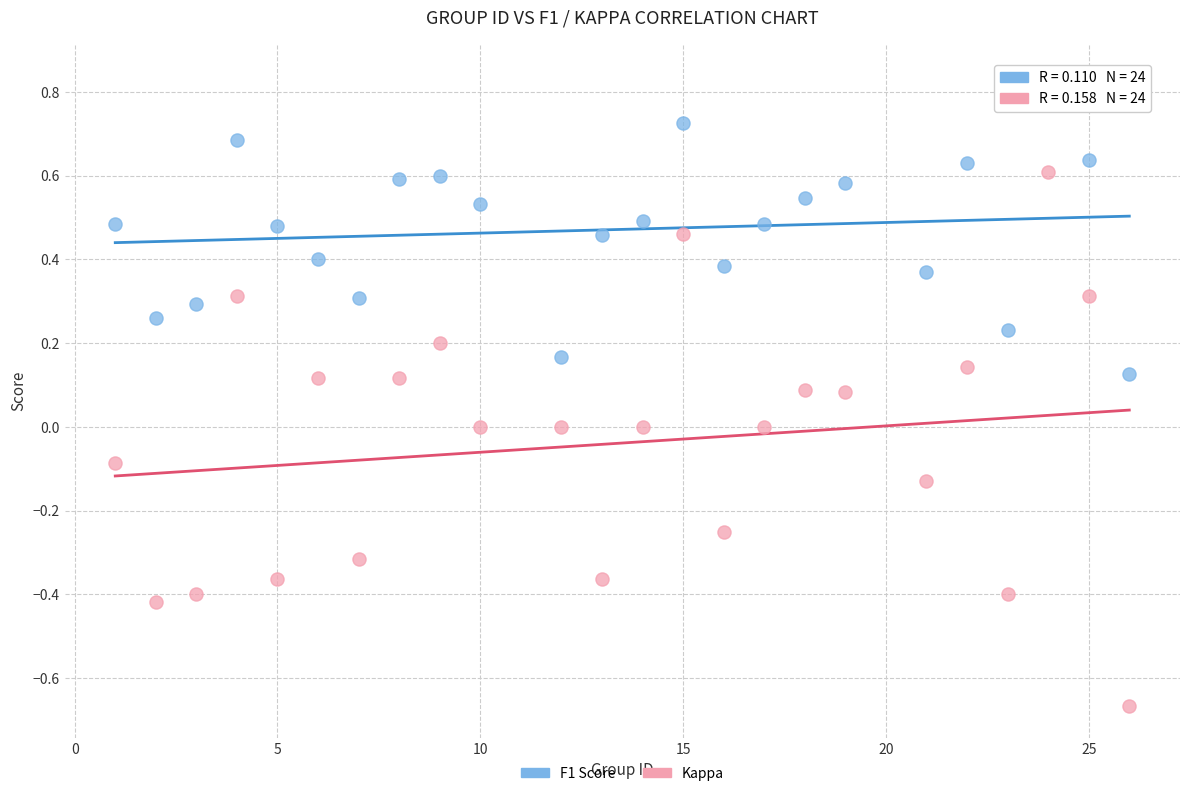

What is the X range (max minus min) for the scatter plot?

25.0